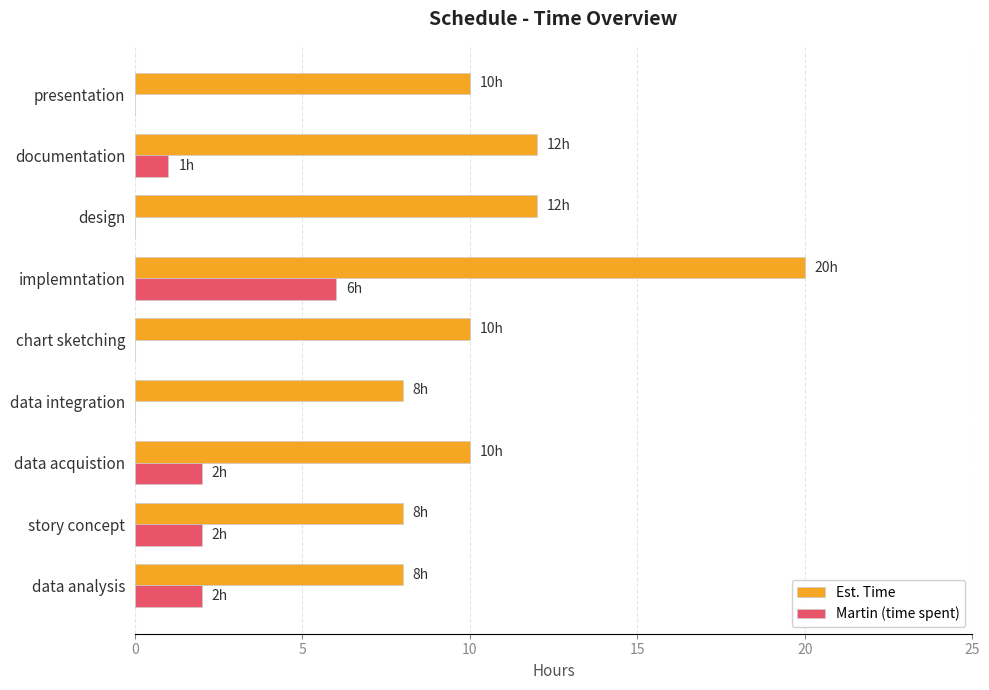

What is the total value across all series at data integration?

8